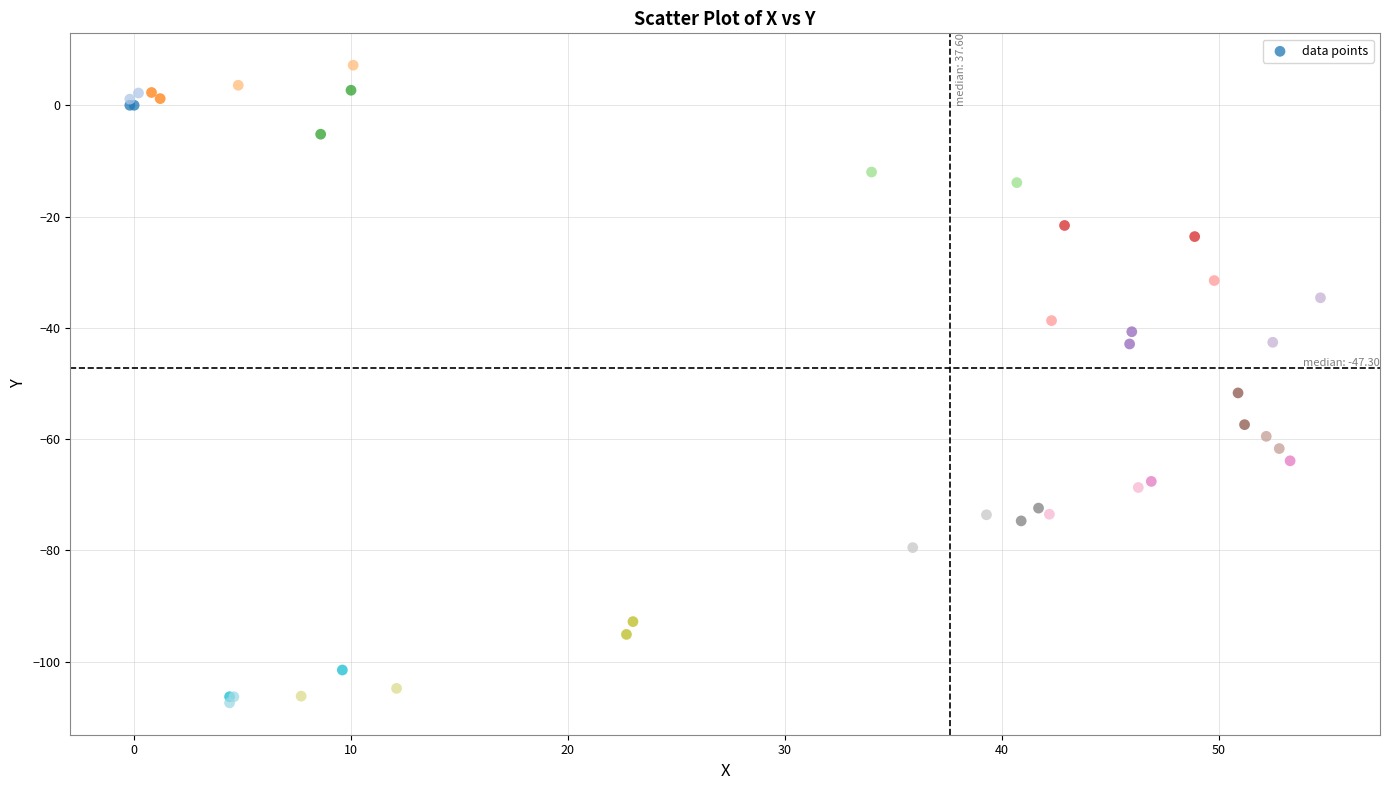

What Y value in the scatter plot is closest to -50?

-51.7